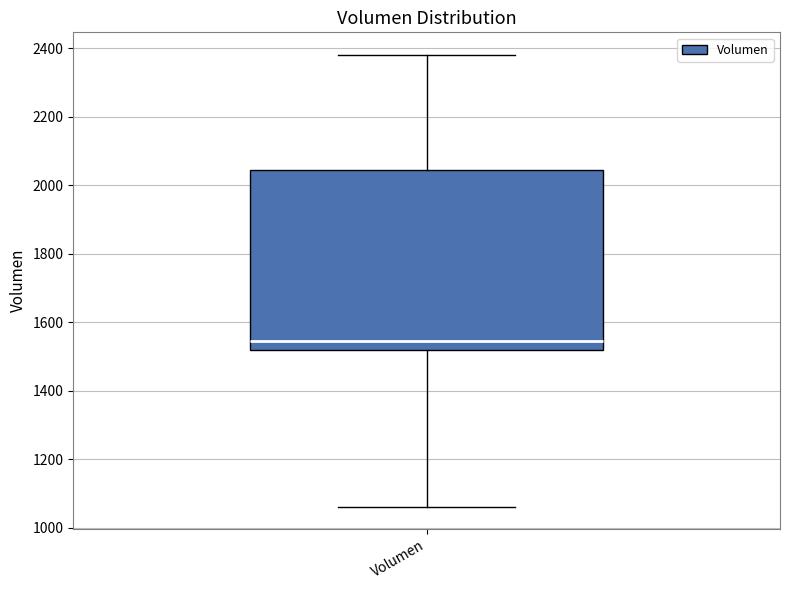

Where is the upper edge of the box for Volumen on the y-axis? The values are not printed on the chart, so give them approximately, as read against the axis.

2040